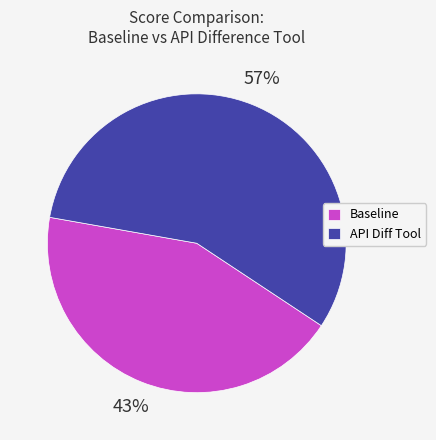

Which category accounts for the majority?

API Diff Tool